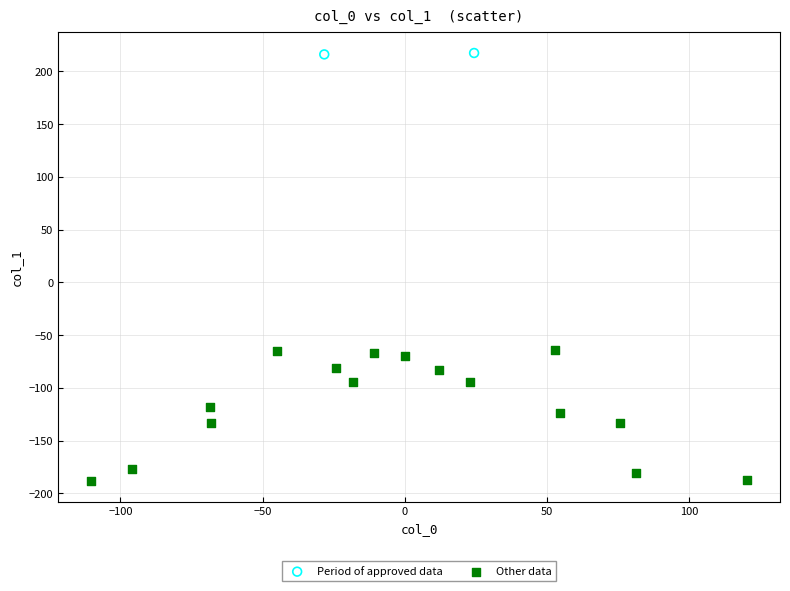

What are all the series names shown in the legend?

Period of approved data, Other data